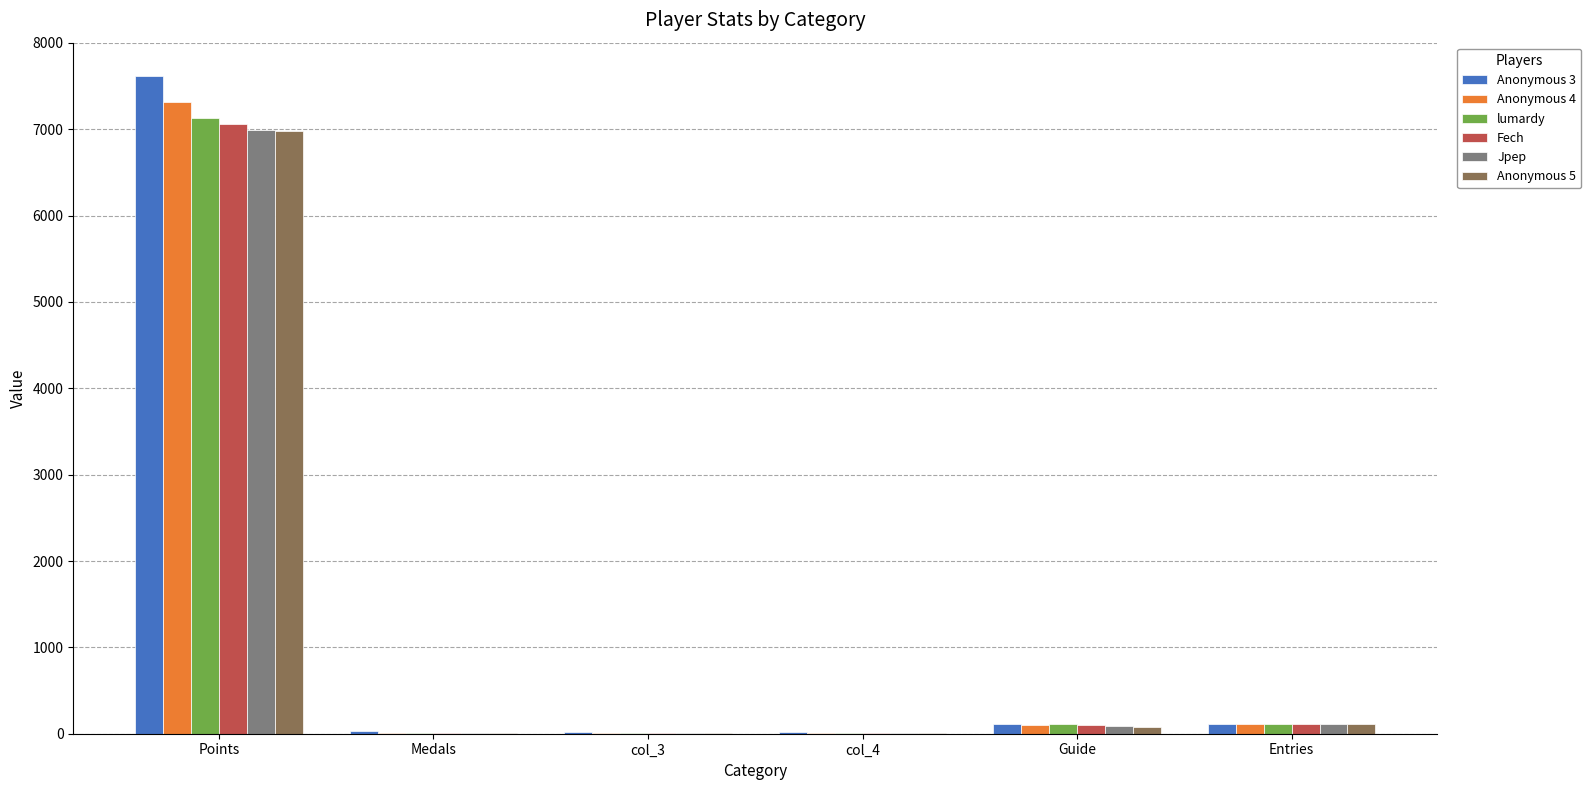

What is the maximum value shown in the chart?

7621